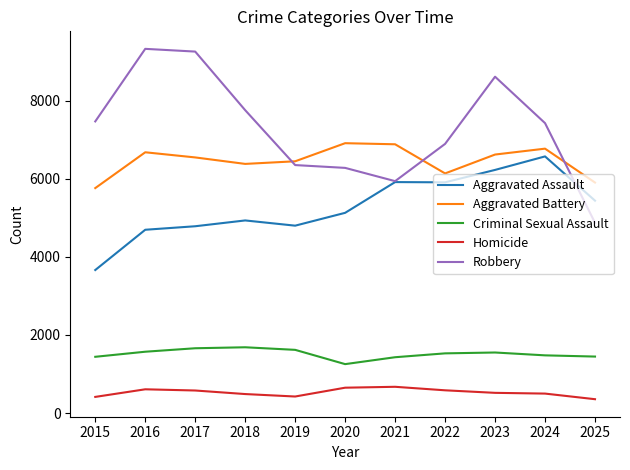

The value of Homicide at 2016 is 608. True or false?

True